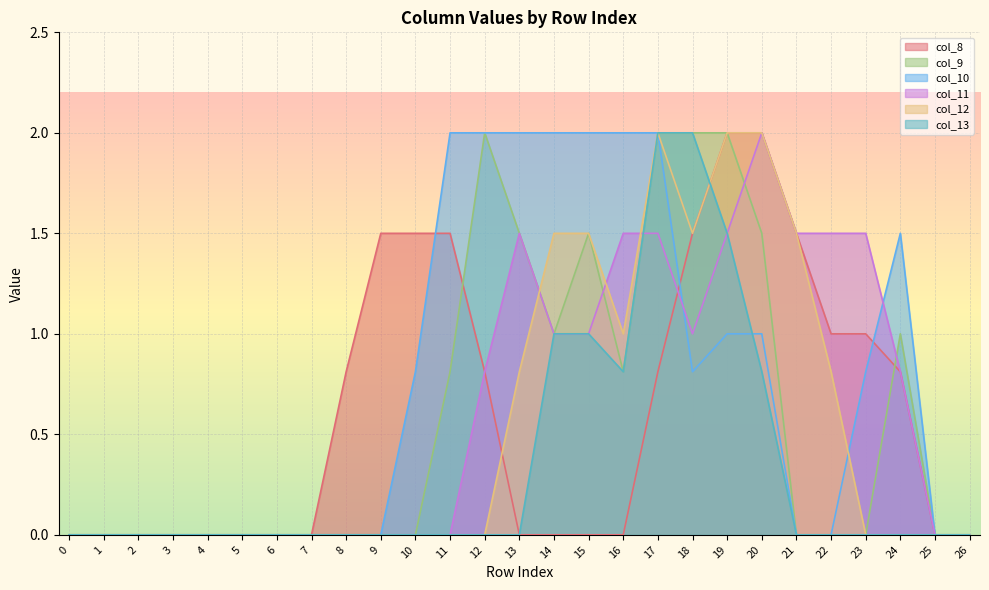

Reading left to right, extract all data points from this chart.

col_8: 0=0.0	1=0.0	2=0.0	3=0.0	4=0.0	5=0.0	6=0.0	7=0.0	8=0.8	9=1.5	10=1.5	11=1.5	12=0.8	13=0.0	14=0.0	15=0.0	16=0.0	17=0.8	18=1.5	19=2.0	20=2.0	21=1.5	22=1.0	23=1.0	24=0.8	25=0.0	26=0.0
col_9: 0=0.0	1=0.0	2=0.0	3=0.0	4=0.0	5=0.0	6=0.0	7=0.0	8=0.0	9=0.0	10=0.0	11=0.8	12=2.0	13=1.5	14=1.0	15=1.5	16=0.8	17=2.0	18=2.0	19=2.0	20=1.5	21=0.0	22=0.0	23=0.0	24=1.0	25=0.0	26=0.0
col_10: 0=0.0	1=0.0	2=0.0	3=0.0	4=0.0	5=0.0	6=0.0	7=0.0	8=0.0	9=0.0	10=0.8	11=2.0	12=2.0	13=2.0	14=2.0	15=2.0	16=2.0	17=2.0	18=0.8	19=1.0	20=1.0	21=0.0	22=0.0	23=0.8	24=1.5	25=0.0	26=0.0
col_11: 0=0.0	1=0.0	2=0.0	3=0.0	4=0.0	5=0.0	6=0.0	7=0.0	8=0.0	9=0.0	10=0.0	11=0.0	12=0.8	13=1.5	14=1.0	15=1.0	16=1.5	17=1.5	18=1.0	19=1.5	20=2.0	21=1.5	22=1.5	23=1.5	24=0.8	25=0.0	26=0.0
col_12: 0=0.0	1=0.0	2=0.0	3=0.0	4=0.0	5=0.0	6=0.0	7=0.0	8=0.0	9=0.0	10=0.0	11=0.0	12=0.0	13=0.8	14=1.5	15=1.5	16=1.0	17=2.0	18=1.5	19=2.0	20=2.0	21=1.5	22=0.8	23=0.0	24=0.0	25=0.0	26=0.0
col_13: 0=0.0	1=0.0	2=0.0	3=0.0	4=0.0	5=0.0	6=0.0	7=0.0	8=0.0	9=0.0	10=0.0	11=0.0	12=0.0	13=0.0	14=1.0	15=1.0	16=0.8	17=2.0	18=2.0	19=1.5	20=0.8	21=0.0	22=0.0	23=0.0	24=0.0	25=0.0	26=0.0